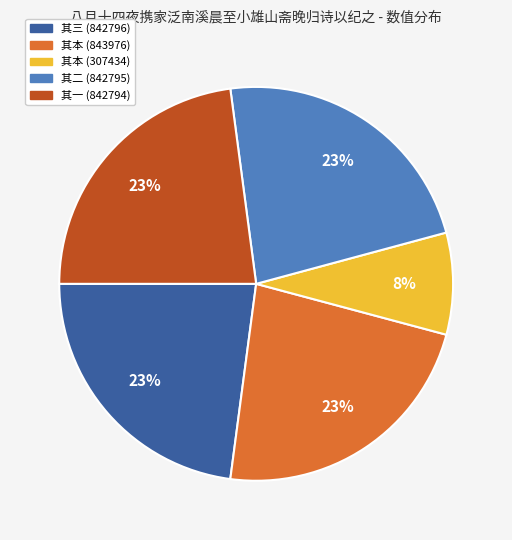

To the nearest percent, what is the average slice percentage?

20%